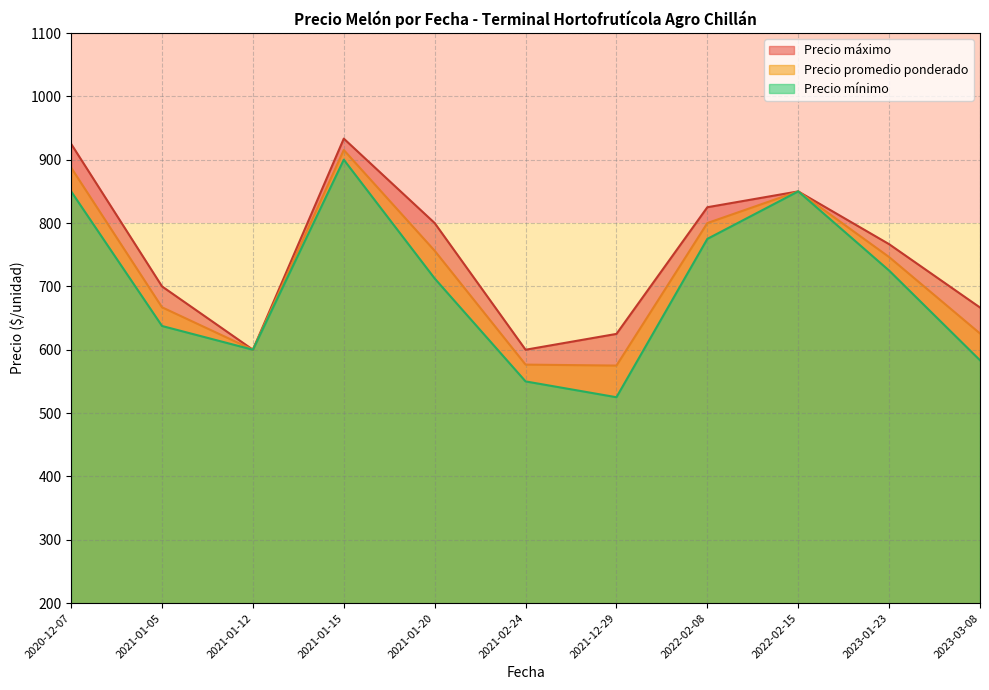

Which series has the largest total across all categories?

Precio máximo